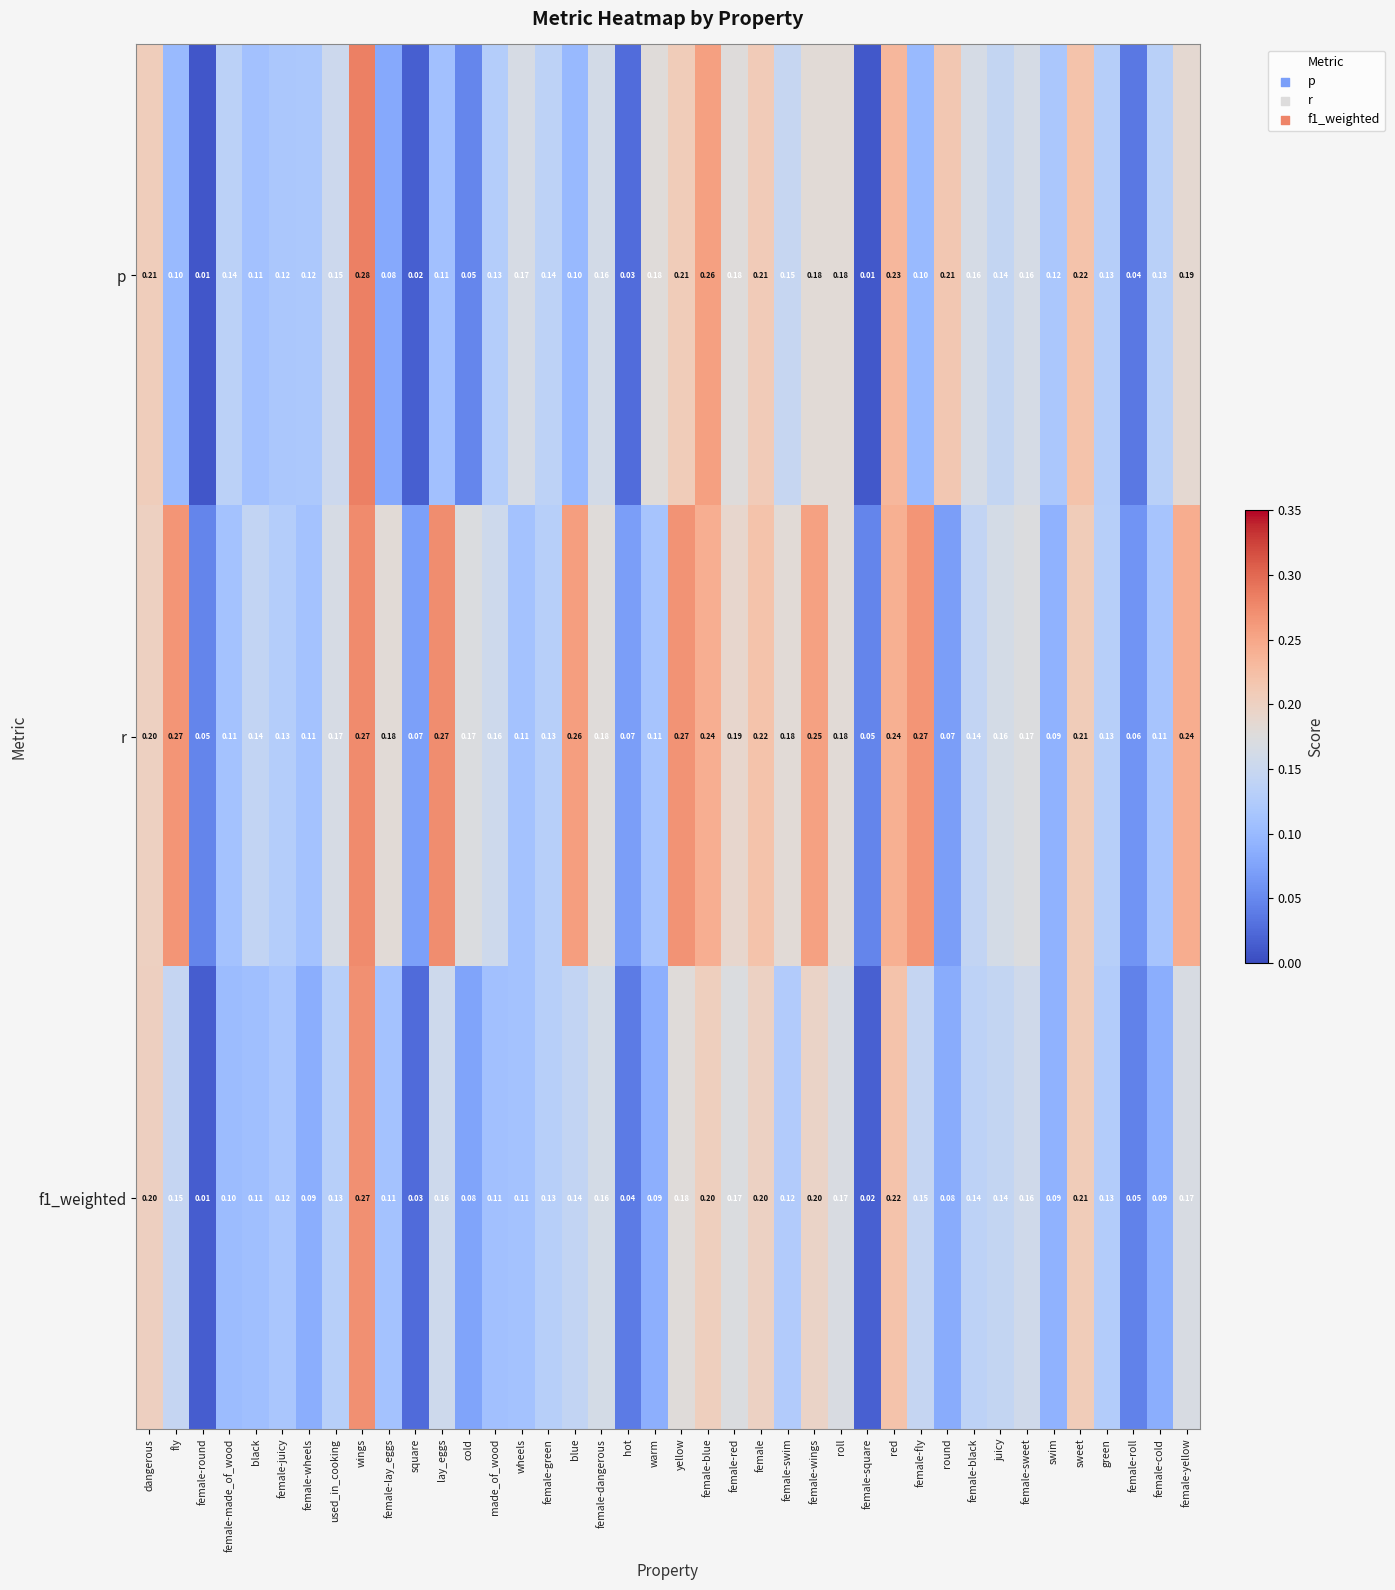

Count the number of categories in the chart.

40